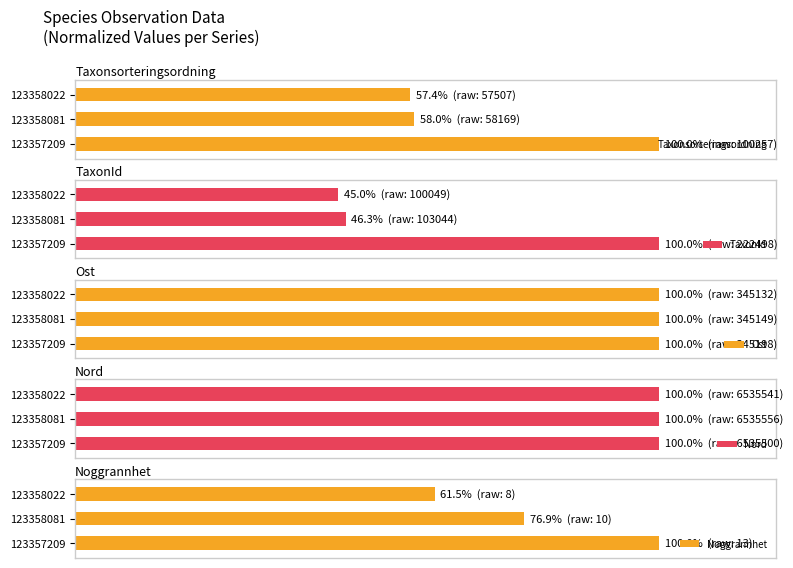

What is the difference between the Noggrannhet values at 123358022 and 123358081?

15.4